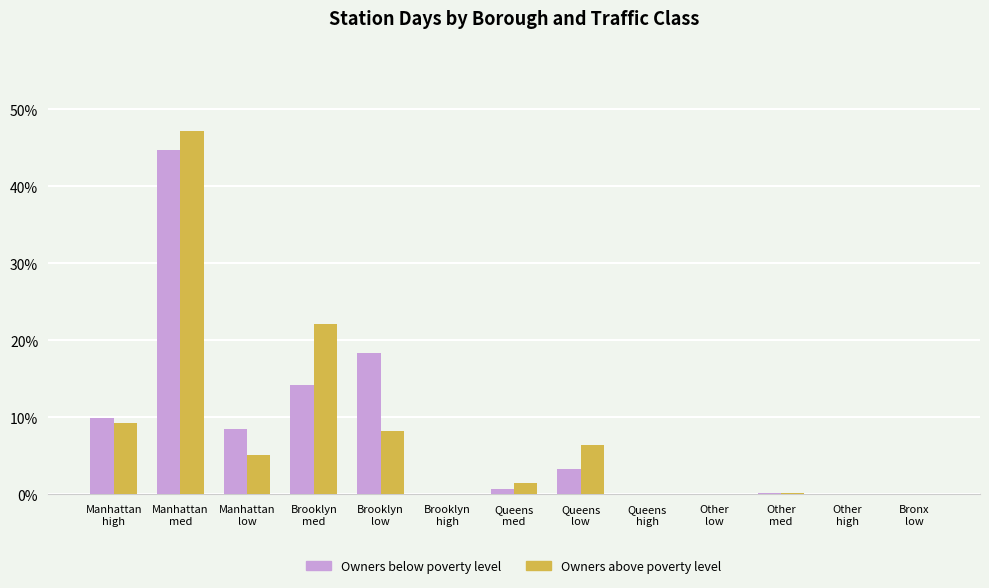

What is the greatest value displayed?

47.1